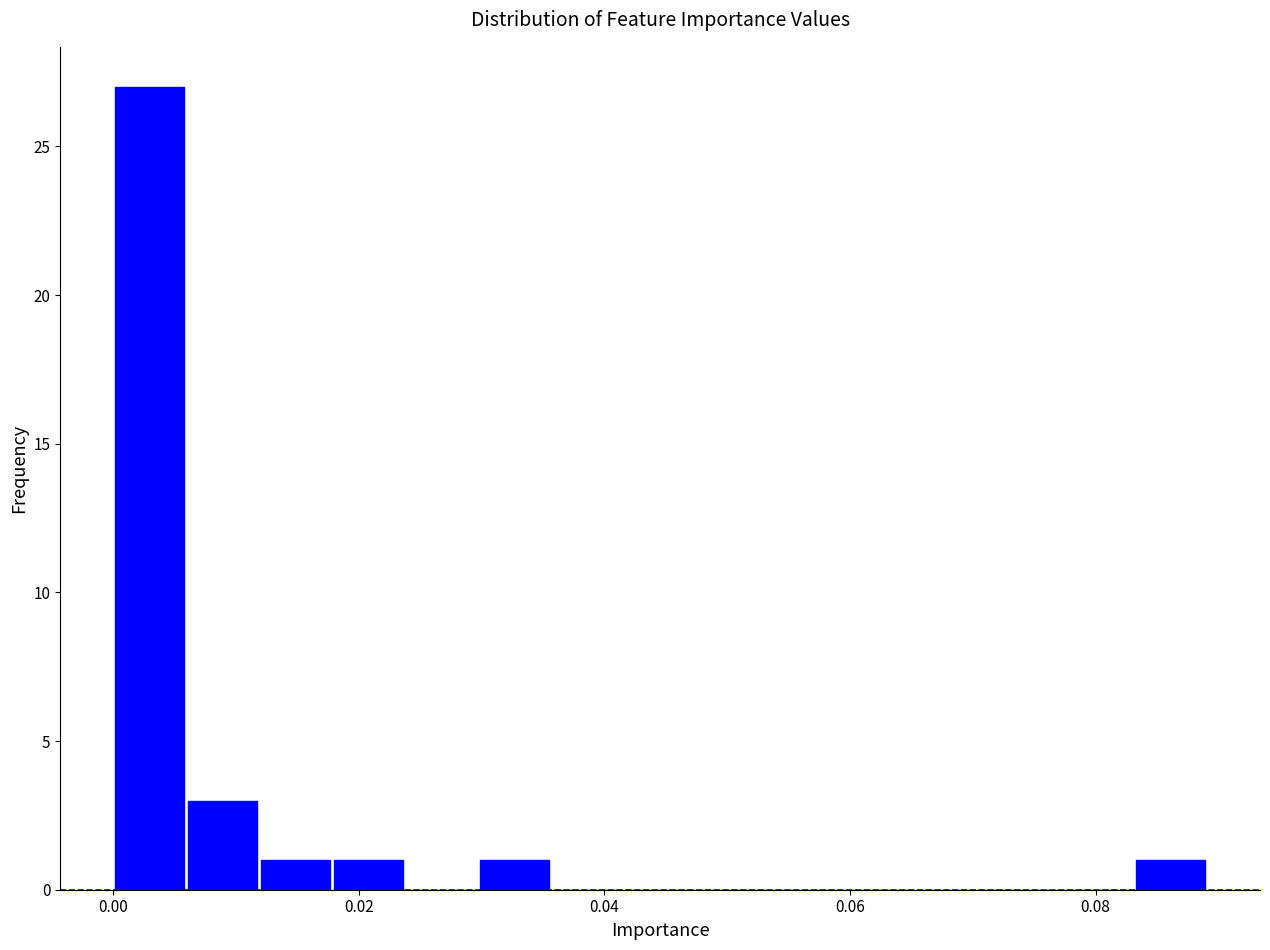

Read against the x-axis, roughly where is the centre of the tallest bar?

0.002